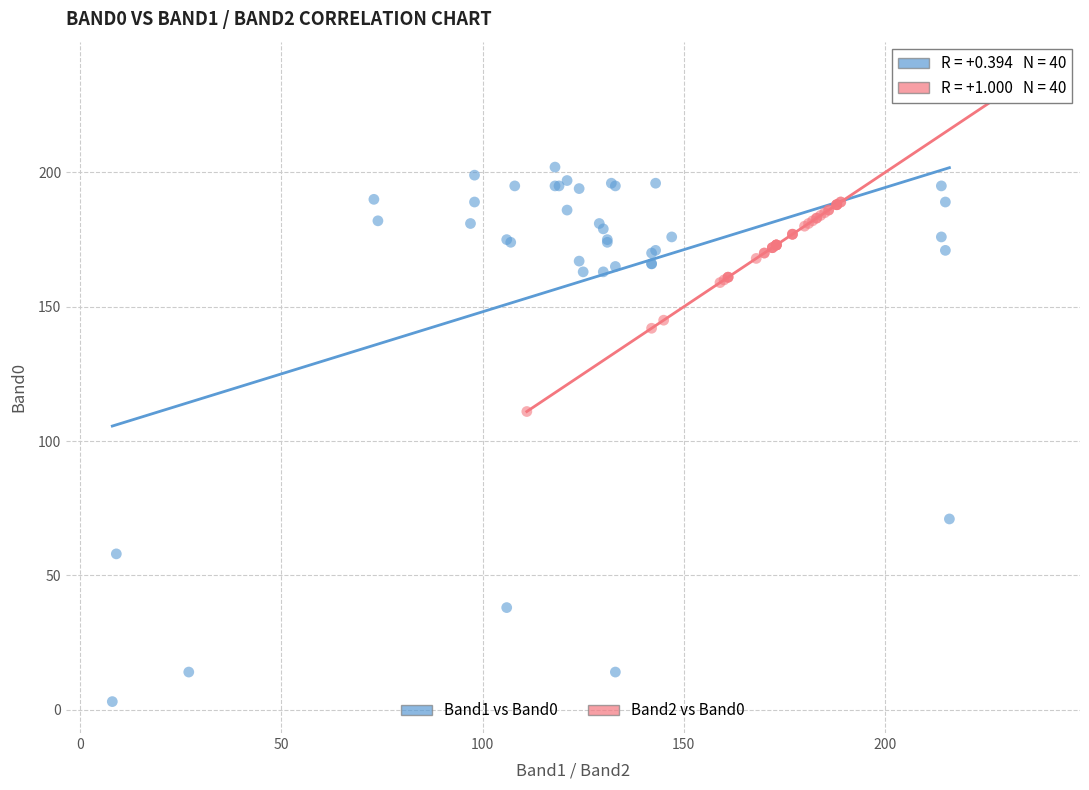

Which series has the largest Y range (max minus min)?

Band1 vs Band0